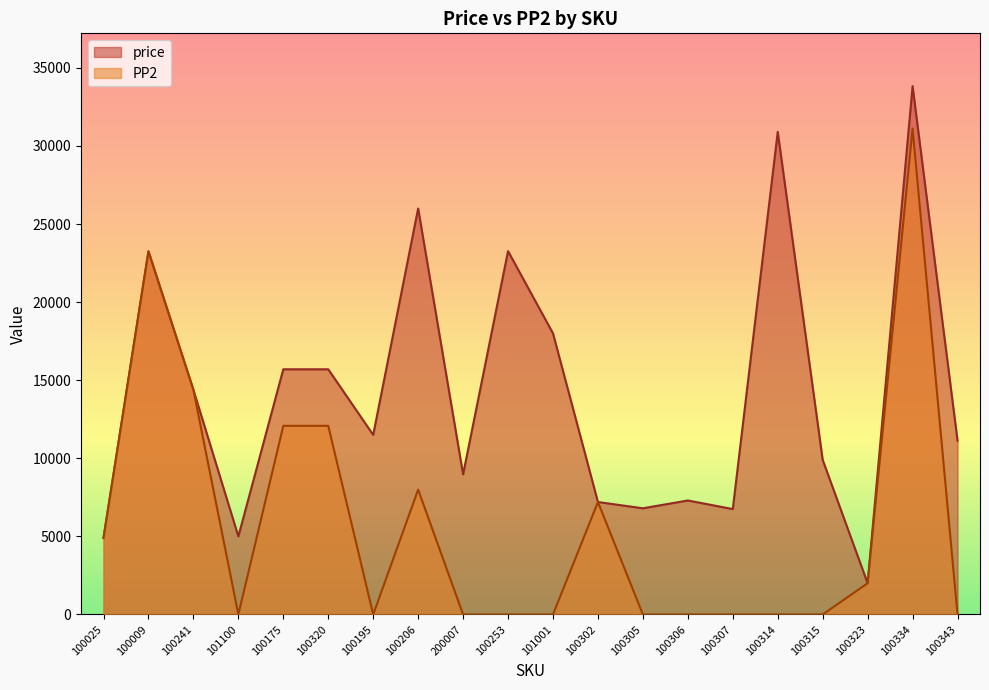

What is the label of the 6th point from the left?

100320